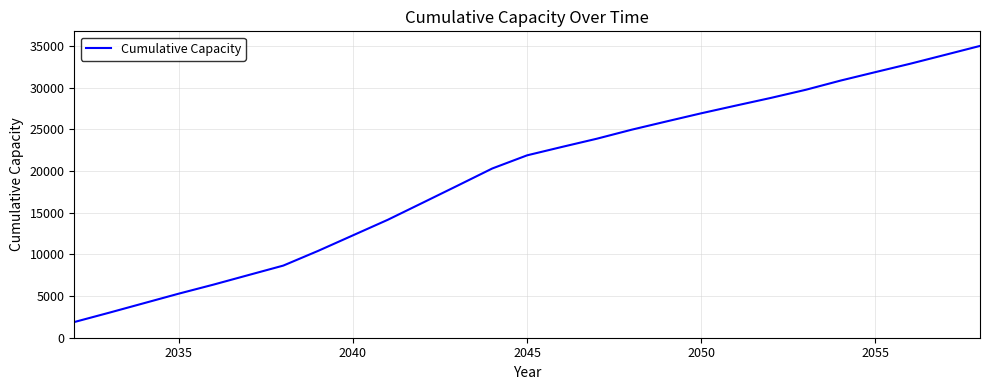

What is the minimum value shown in the chart?

1880.4